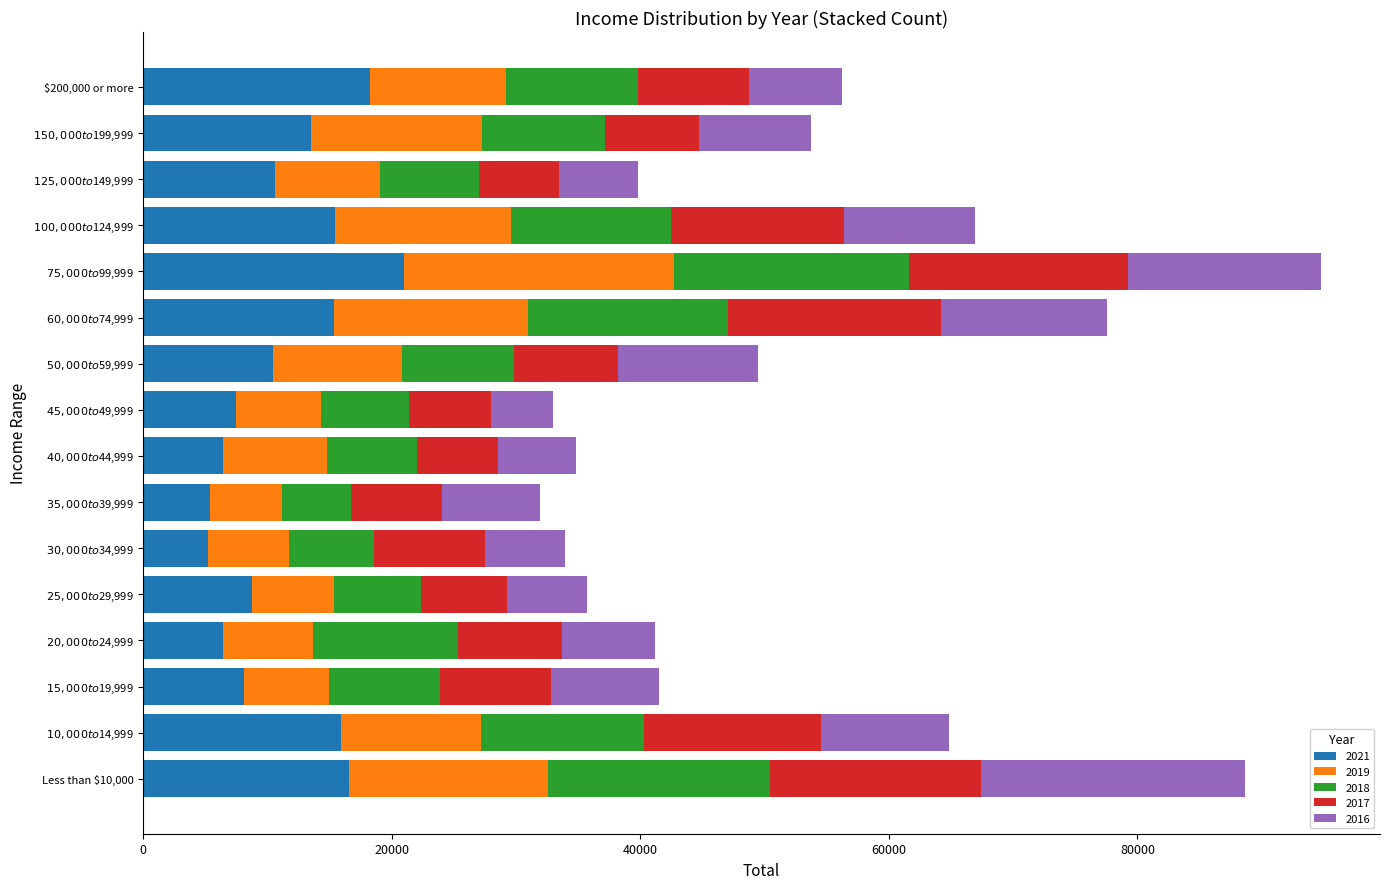

What is the difference between the second highest and second lowest values in the 2021 series?

12849